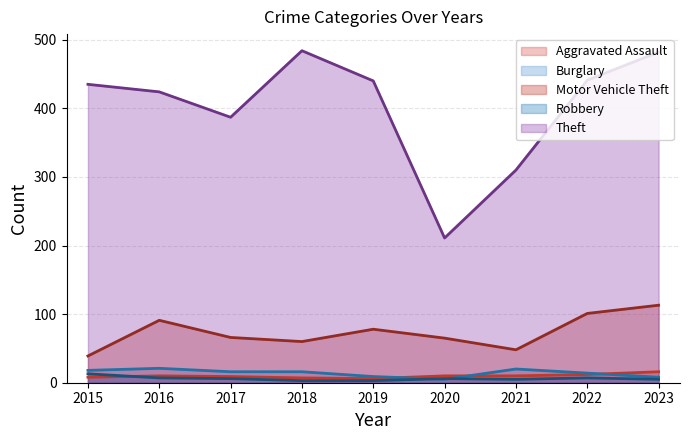

Reading left to right, list all the values displayed in this chart.

Aggravated Assault: 8	10	9	7	6	10	10	12	16
Burglary: 18	21	16	16	9	5	20	14	8
Motor Vehicle Theft: 39	91	66	60	78	65	48	101	113
Robbery: 13	7	6	3	3	6	5	7	5
Theft: 435	424	387	484	440	211	310	441	482